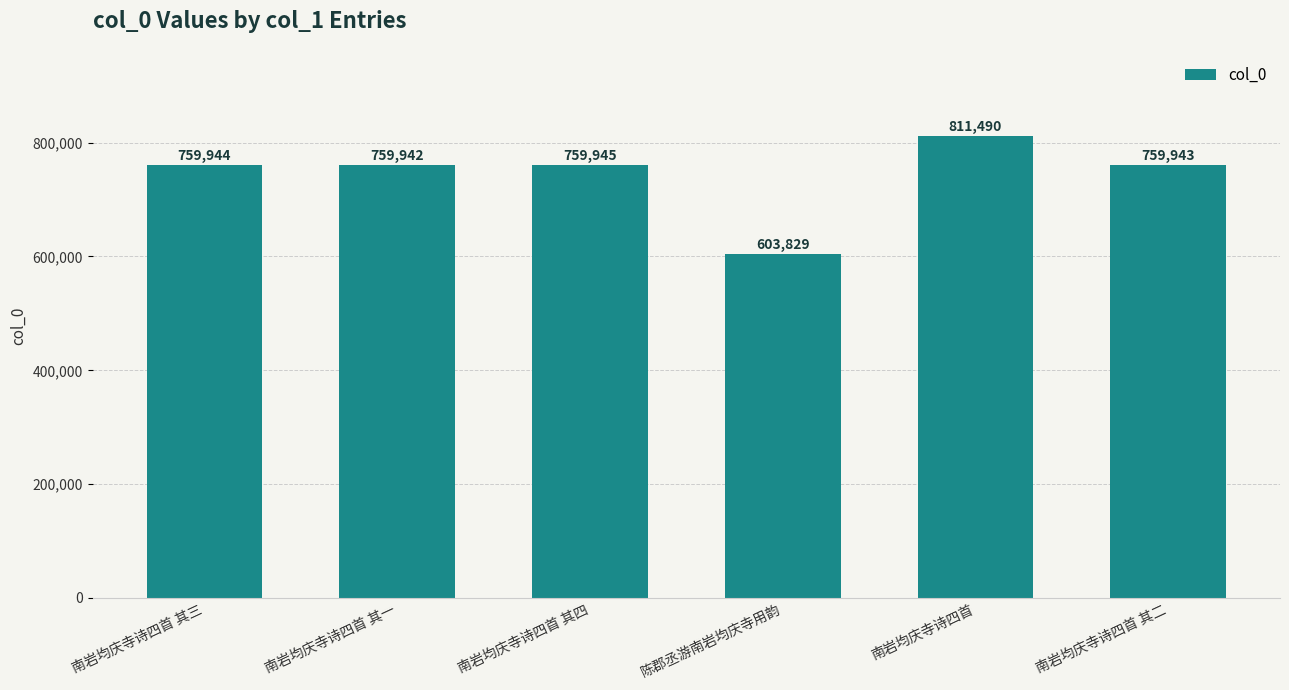

How many data points are less than 759944?

3